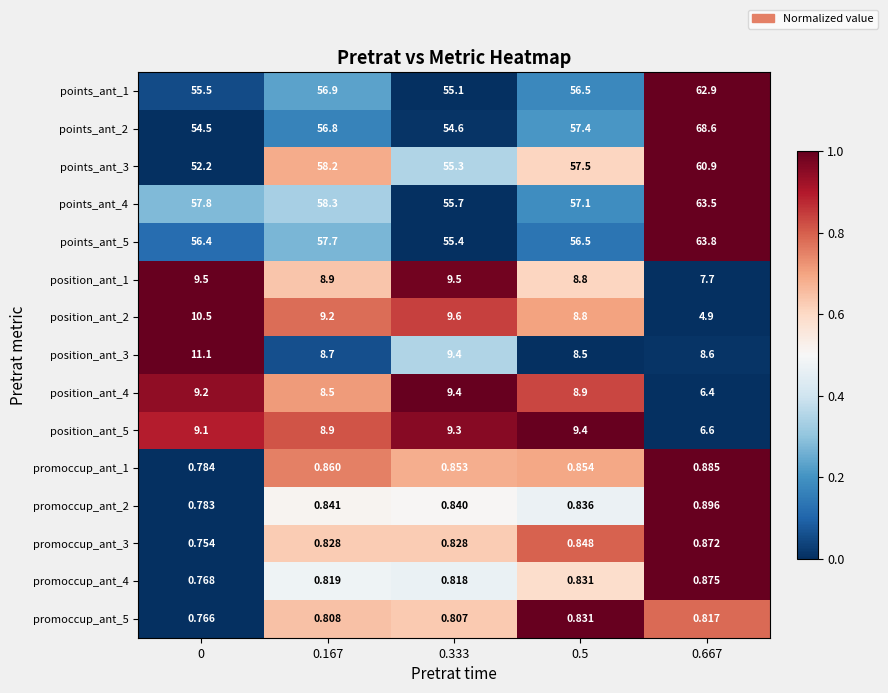

Is the value of position_ant_5 at 0.667 greater than the value of position_ant_3 at 0.5?

No